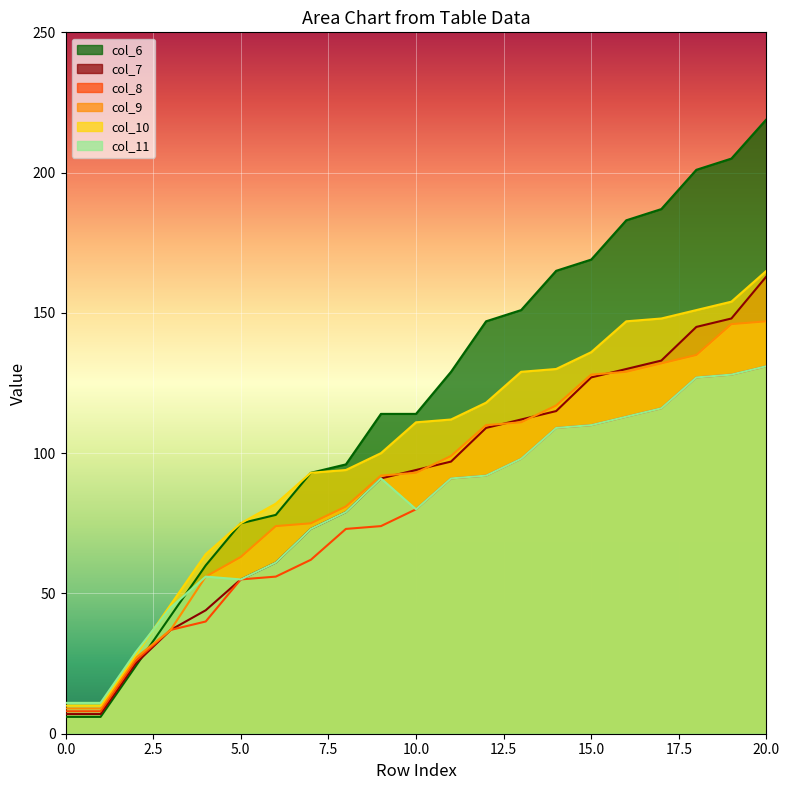

How many values in the col_6 series exceed 114?

10